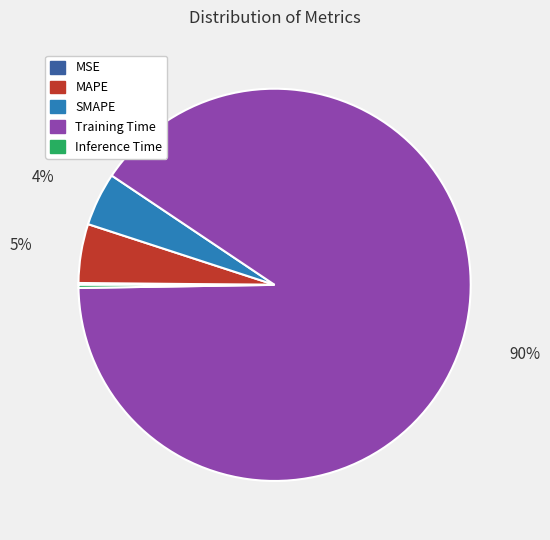

Does Training Time account for over 50% of the chart?

Yes